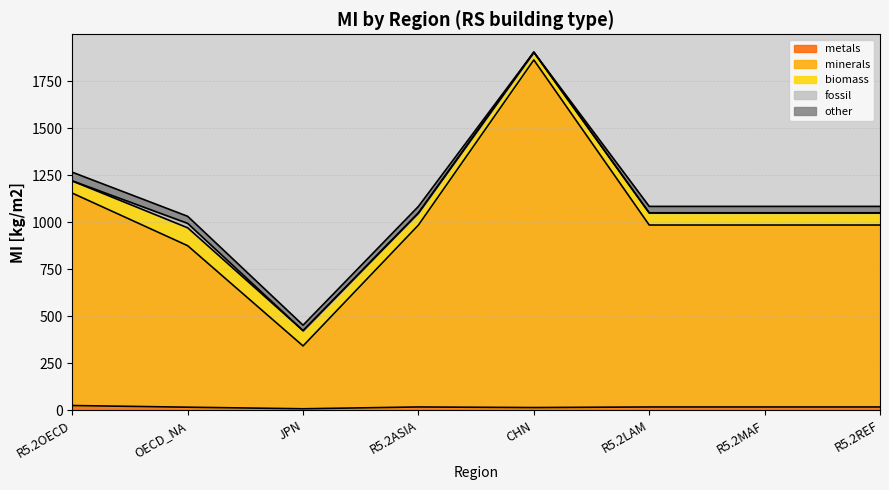

What is the difference between the maximum and minimum values in the biomass series?

54.1